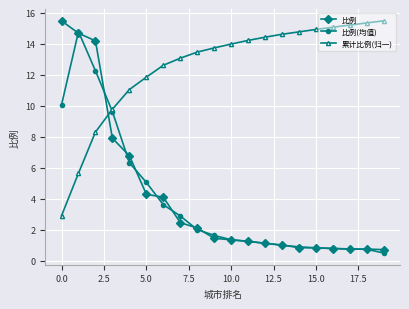

What is the value of the 比例(均值) point at the 18th from the left?

0.8